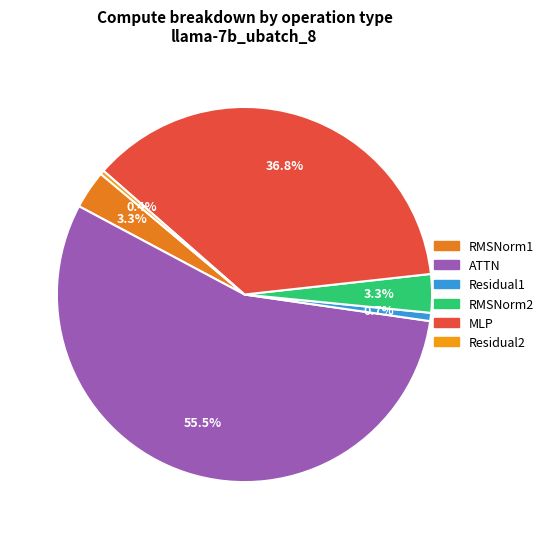

Does MLP represent more than half of the total?

No